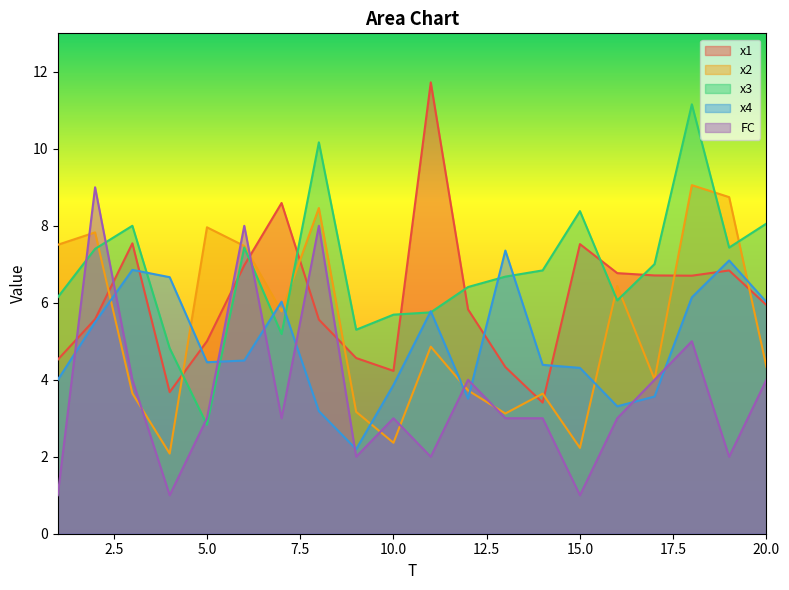

After their last crossing, which series has the higher values: x4 or FC?

x4